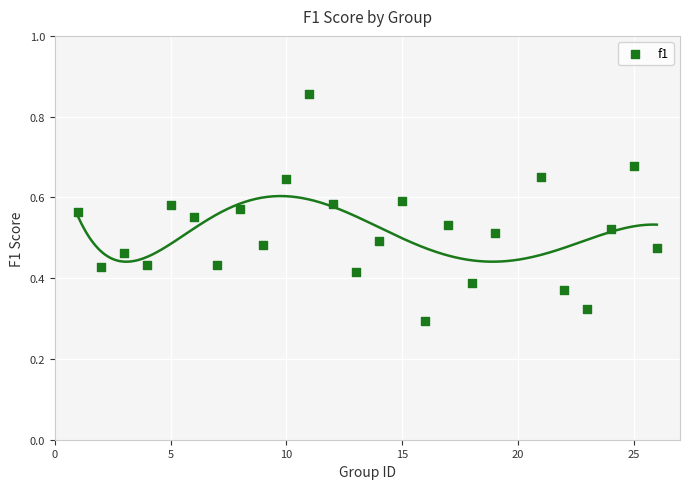

What is the range of X values (max minus min)?

25.0